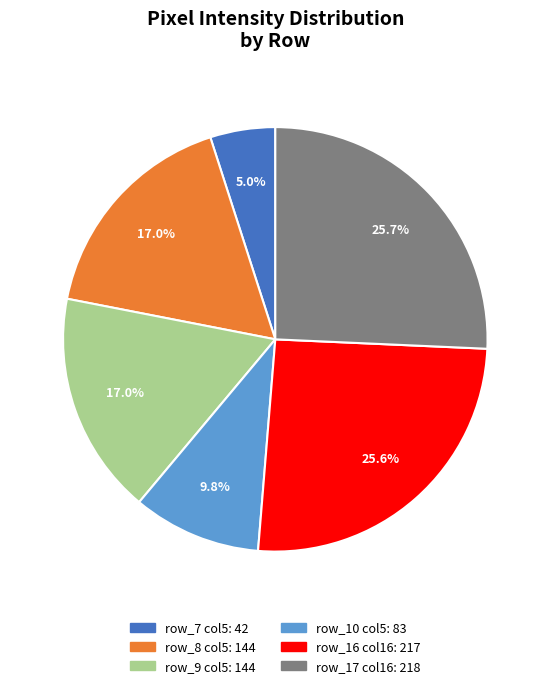

Does any single category account for the majority?

No